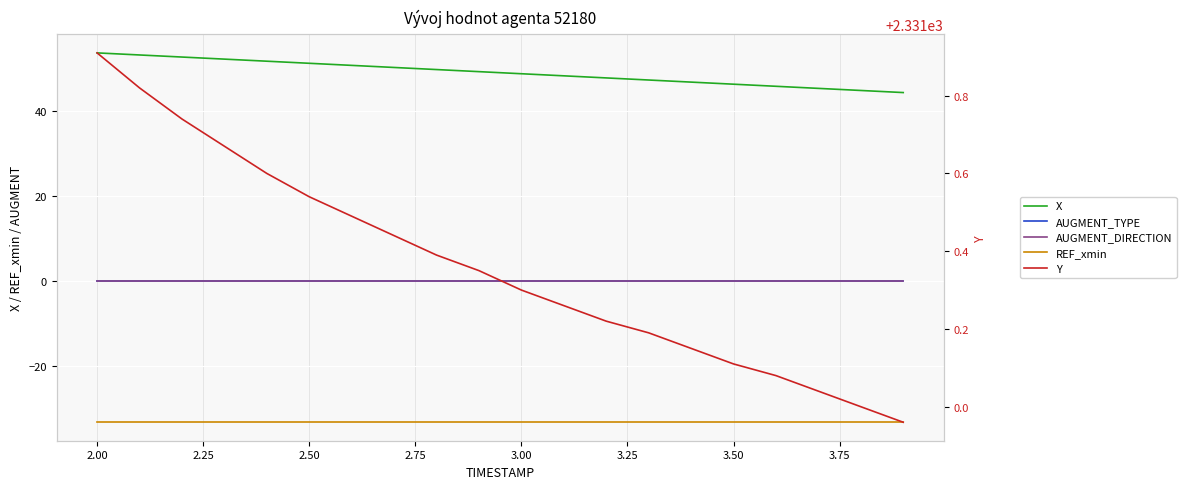

How many data points in Y are above 2331?

18